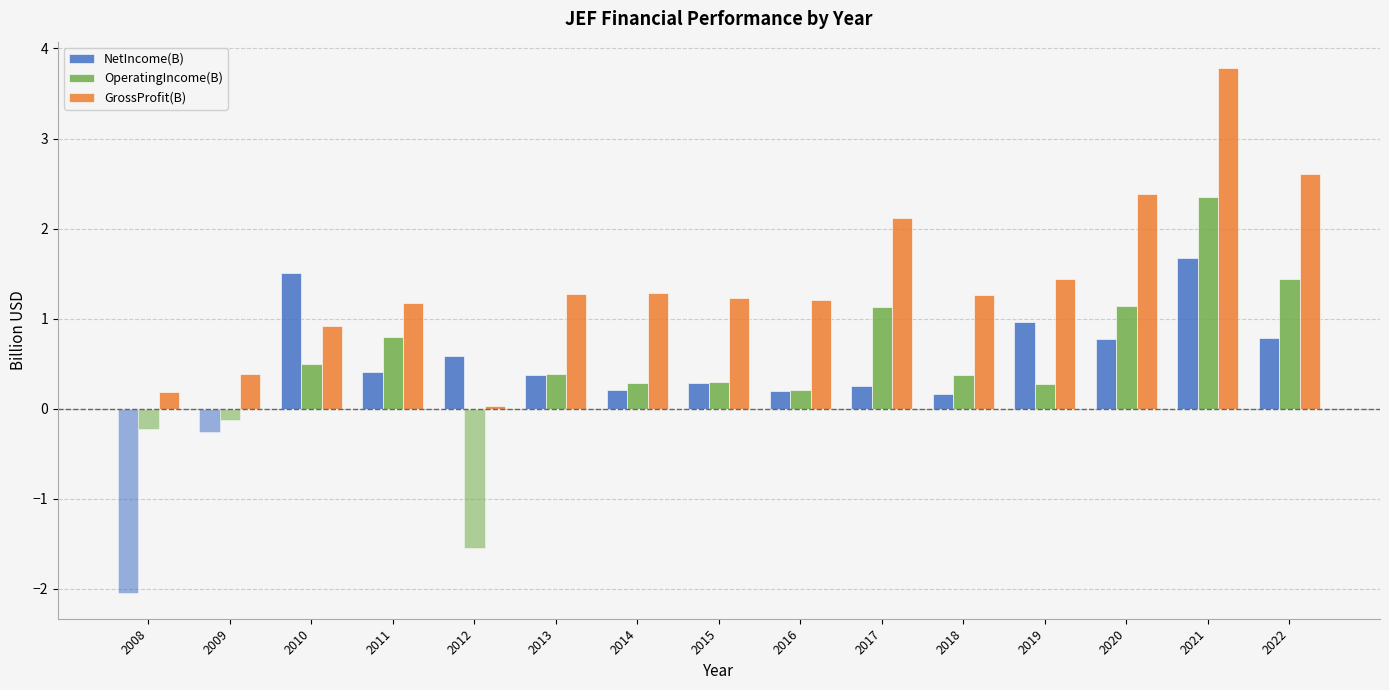

What is the sum of the OperatingIncome(B) values at 2010 and 2016?

0.7